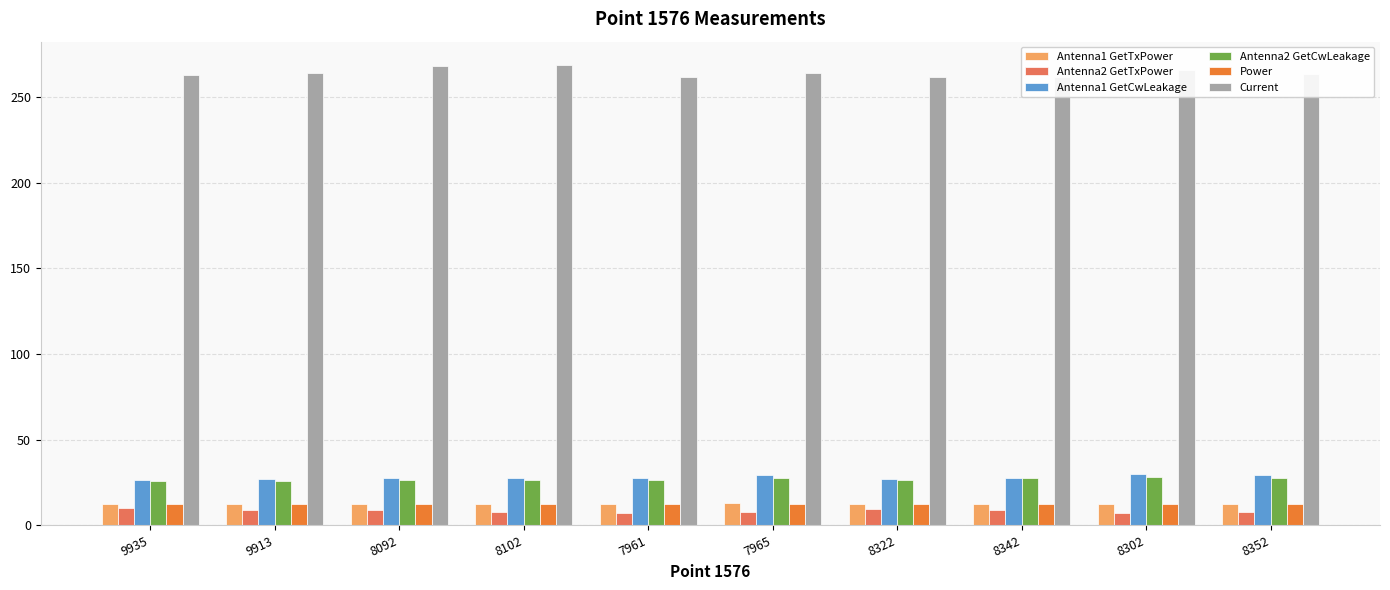

What is the spread (max minus min) of values at 7961?

255.1